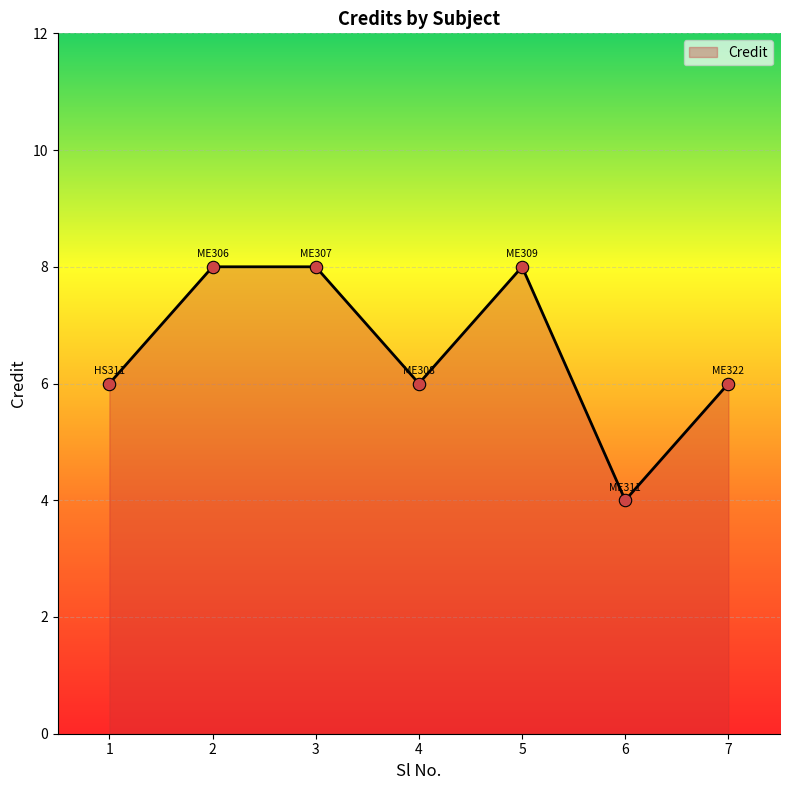

What is the ratio of the value at 6 to the value at 3?

0.5